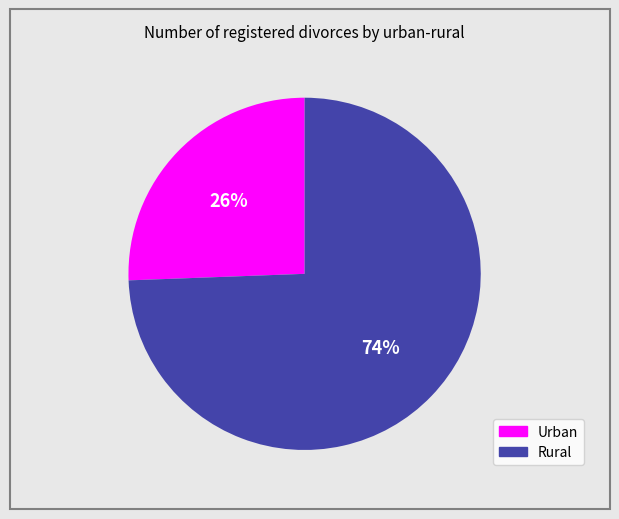

To the nearest percent, what is the average slice percentage?

50%